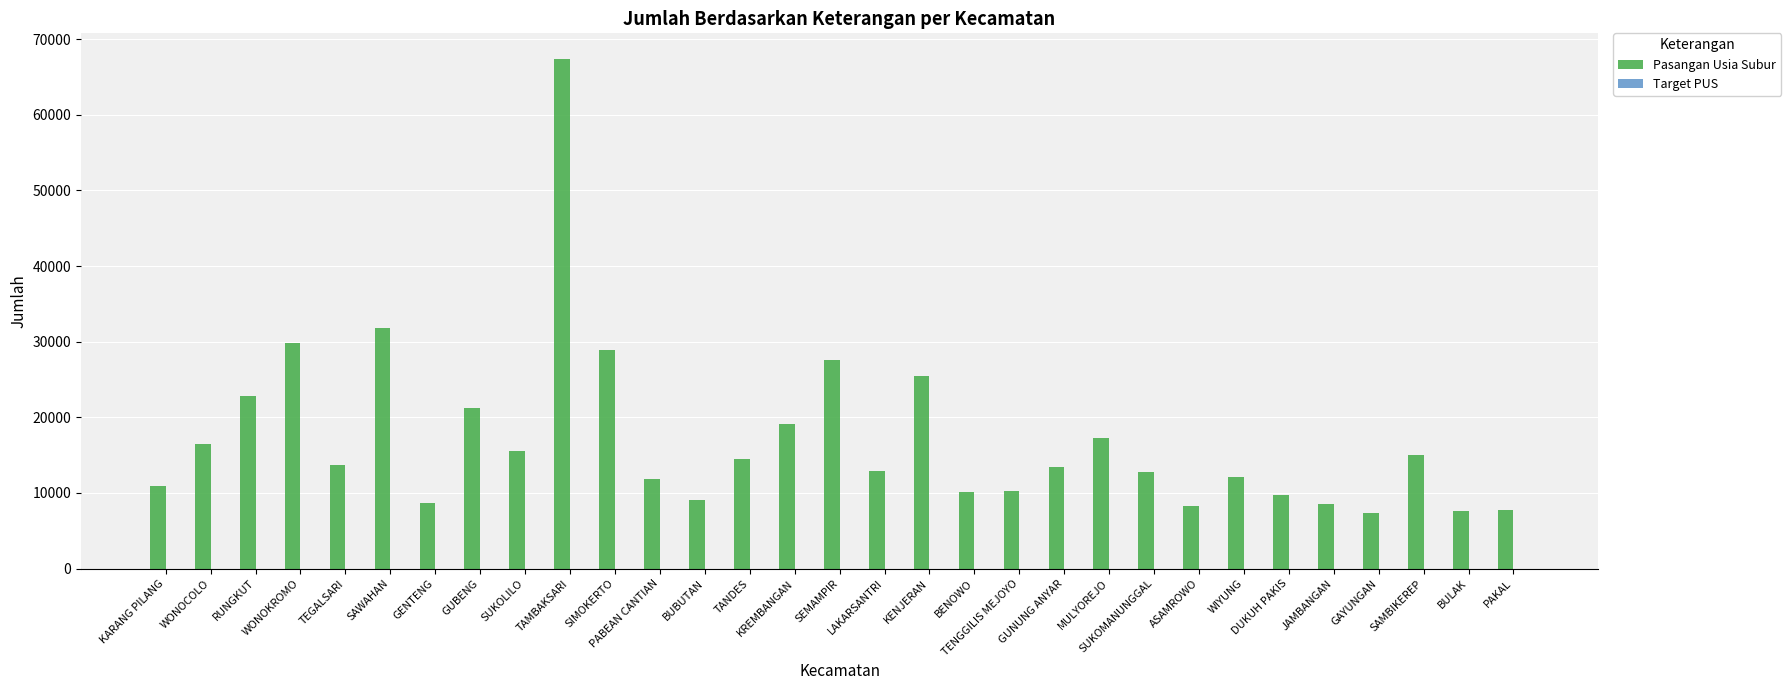

What is the difference between the second highest and second lowest values in the Pasangan Usia Subur series?

24196